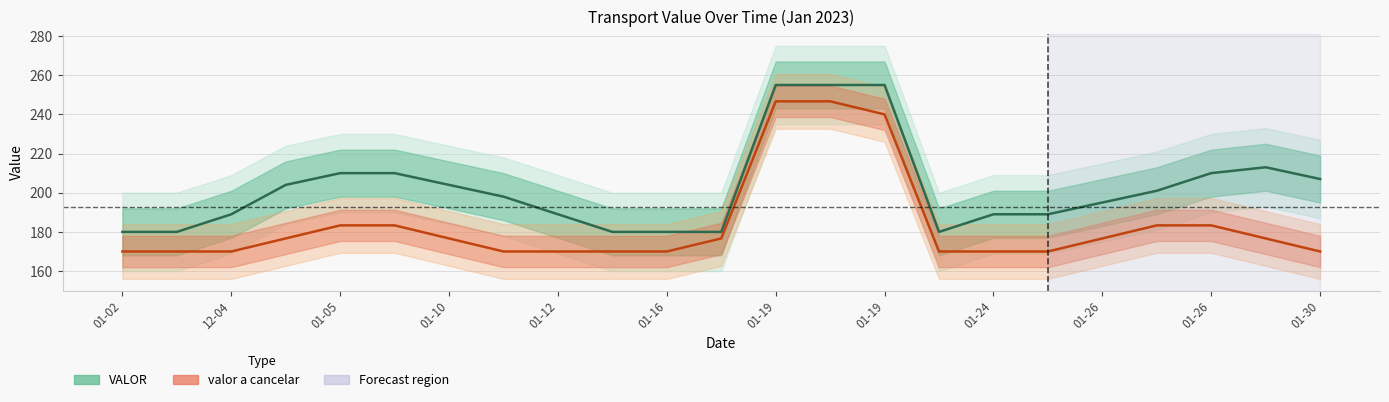

Is it true that valor a cancelar equals 263.5 at 01-02?

False